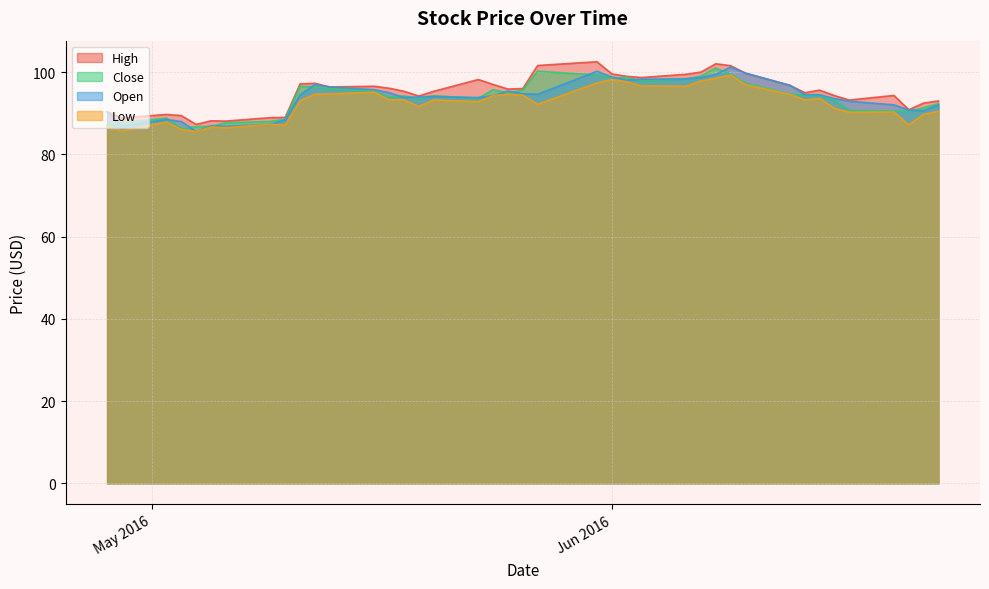

Count the number of data series in this chart.

4